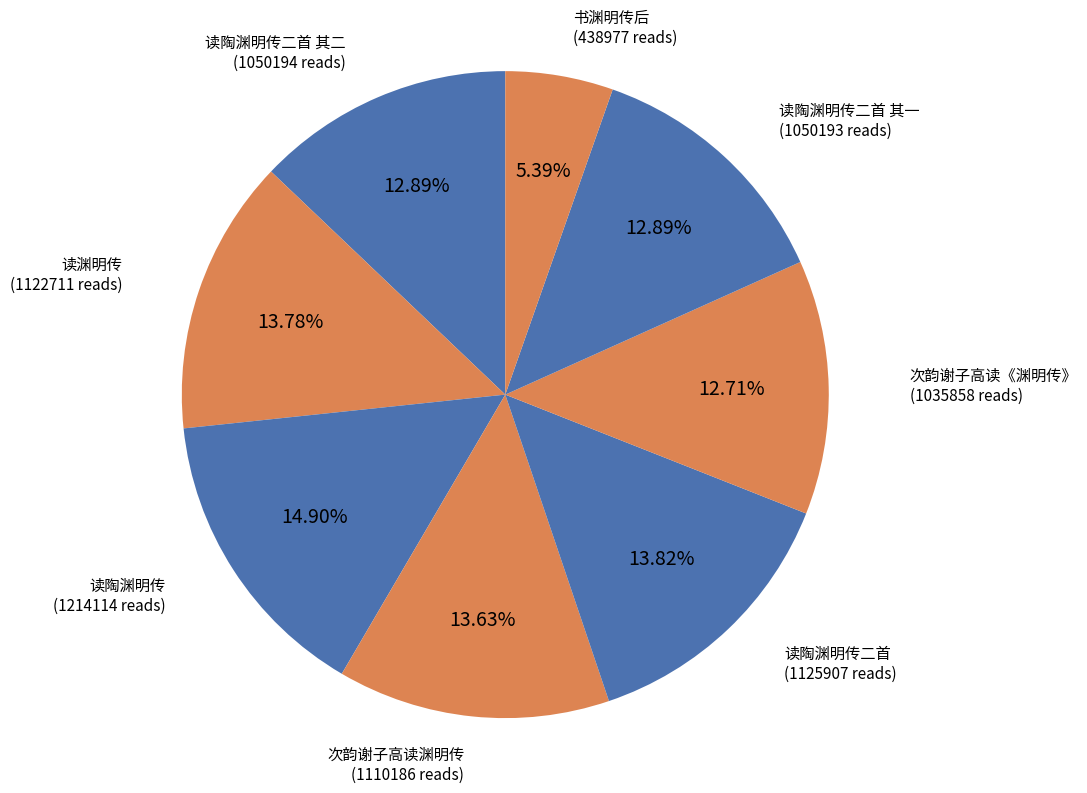

Do 读陶渊明传二首 and 读渊明传 together represent more than half of the pie?

No